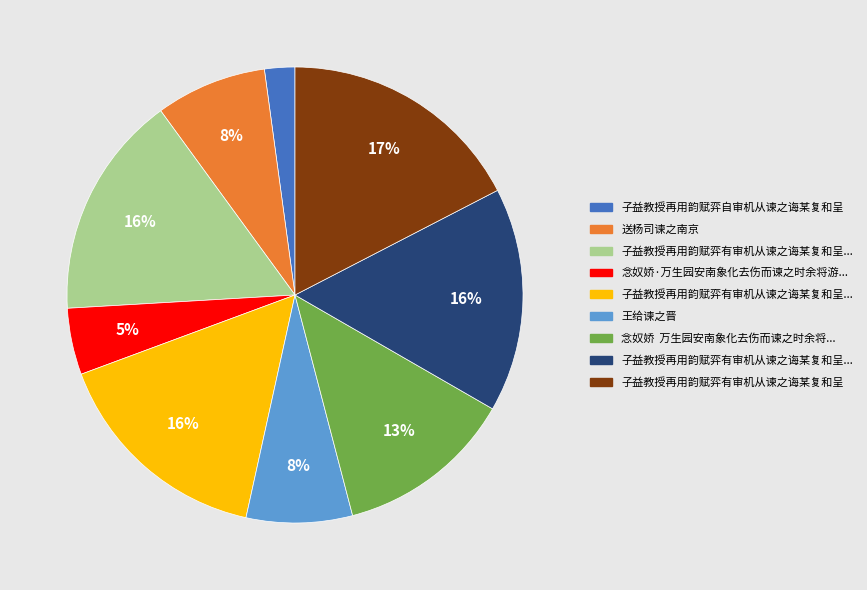

Is there a majority slice in this chart?

No